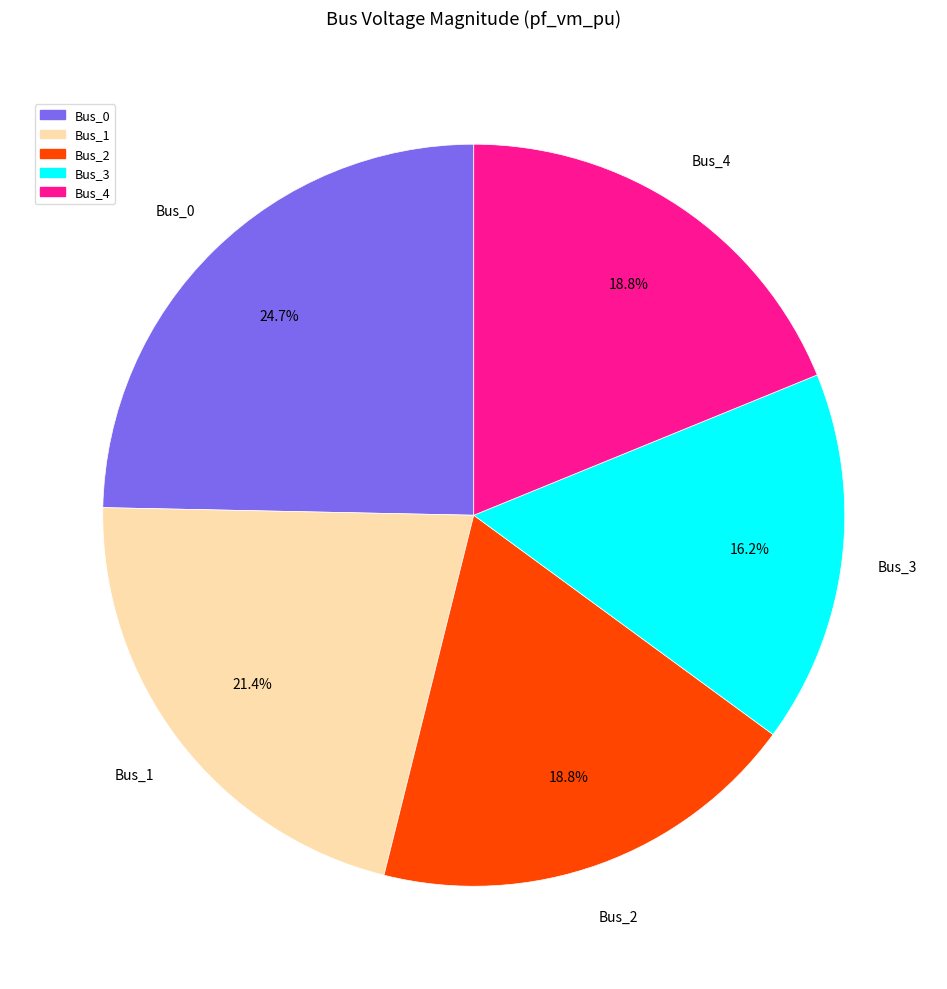

What is the total percentage of Bus_0 and Bus_4?

43.5%